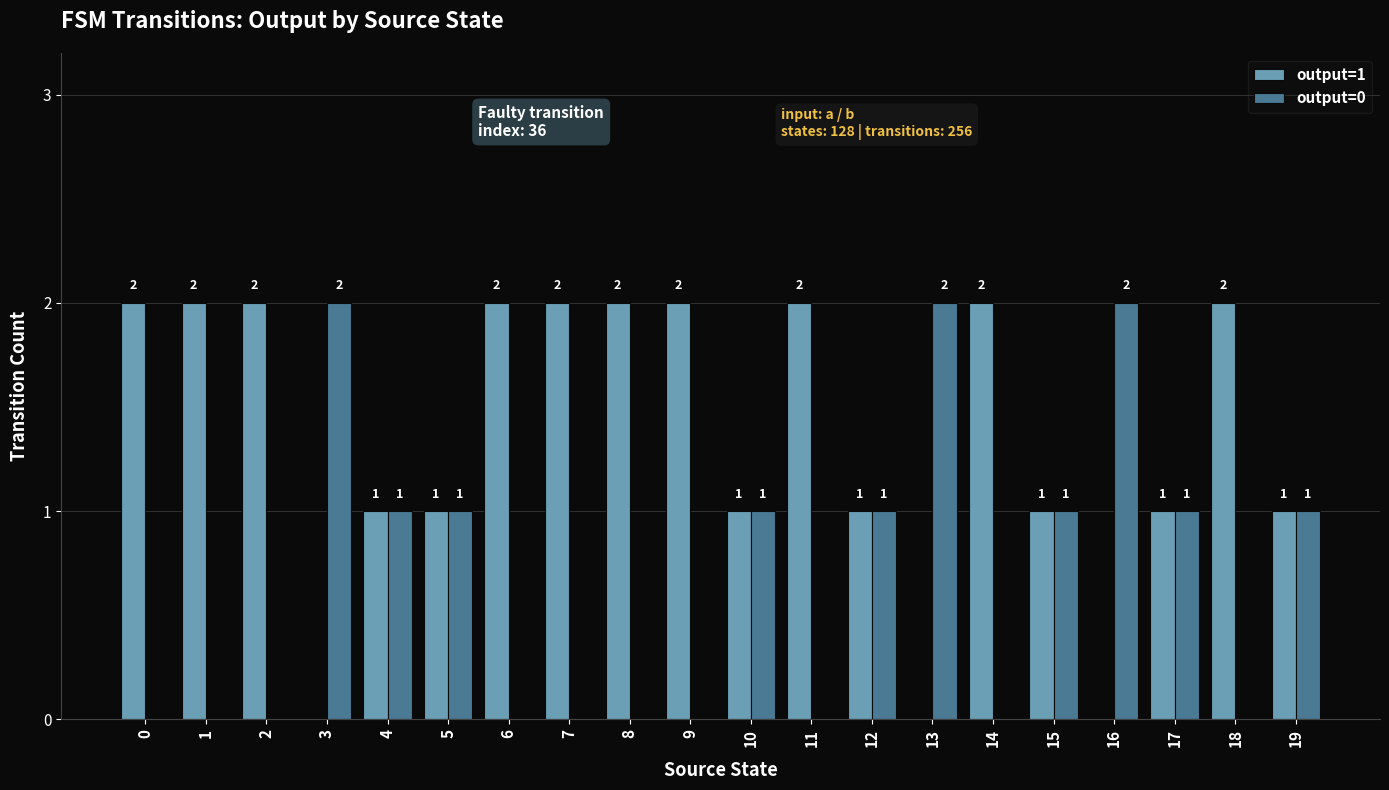

What is the difference between the output=1 values at 0 and 10?

1